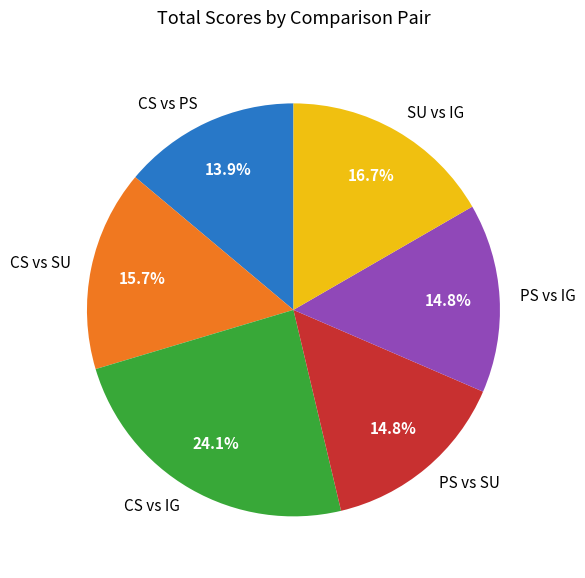

Which slice is the largest?

CS vs IG